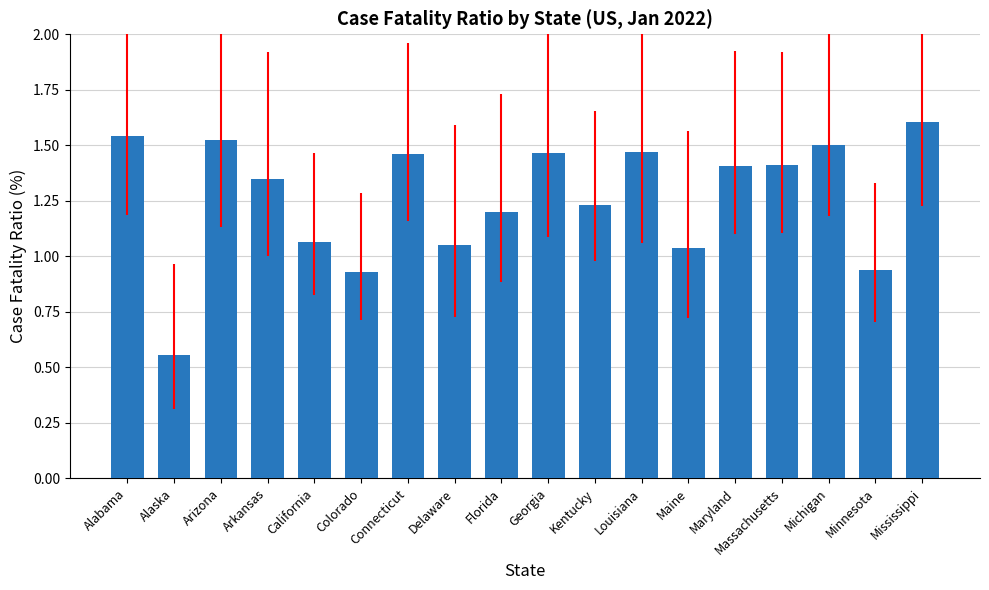

Between Alabama and Connecticut, which is larger?

Alabama